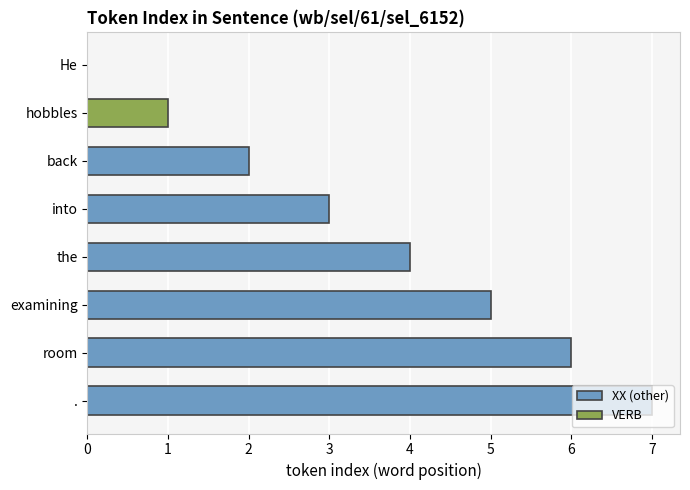

What is the greatest value displayed?

7